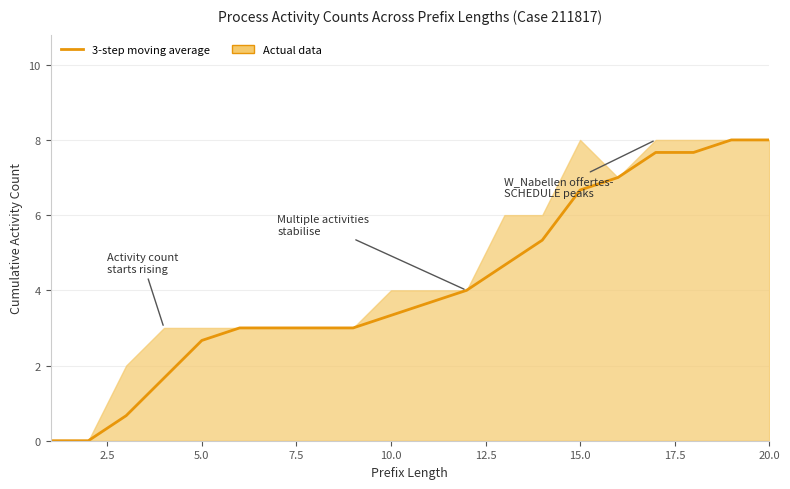

What is the difference between the second highest and second lowest values?

8.0